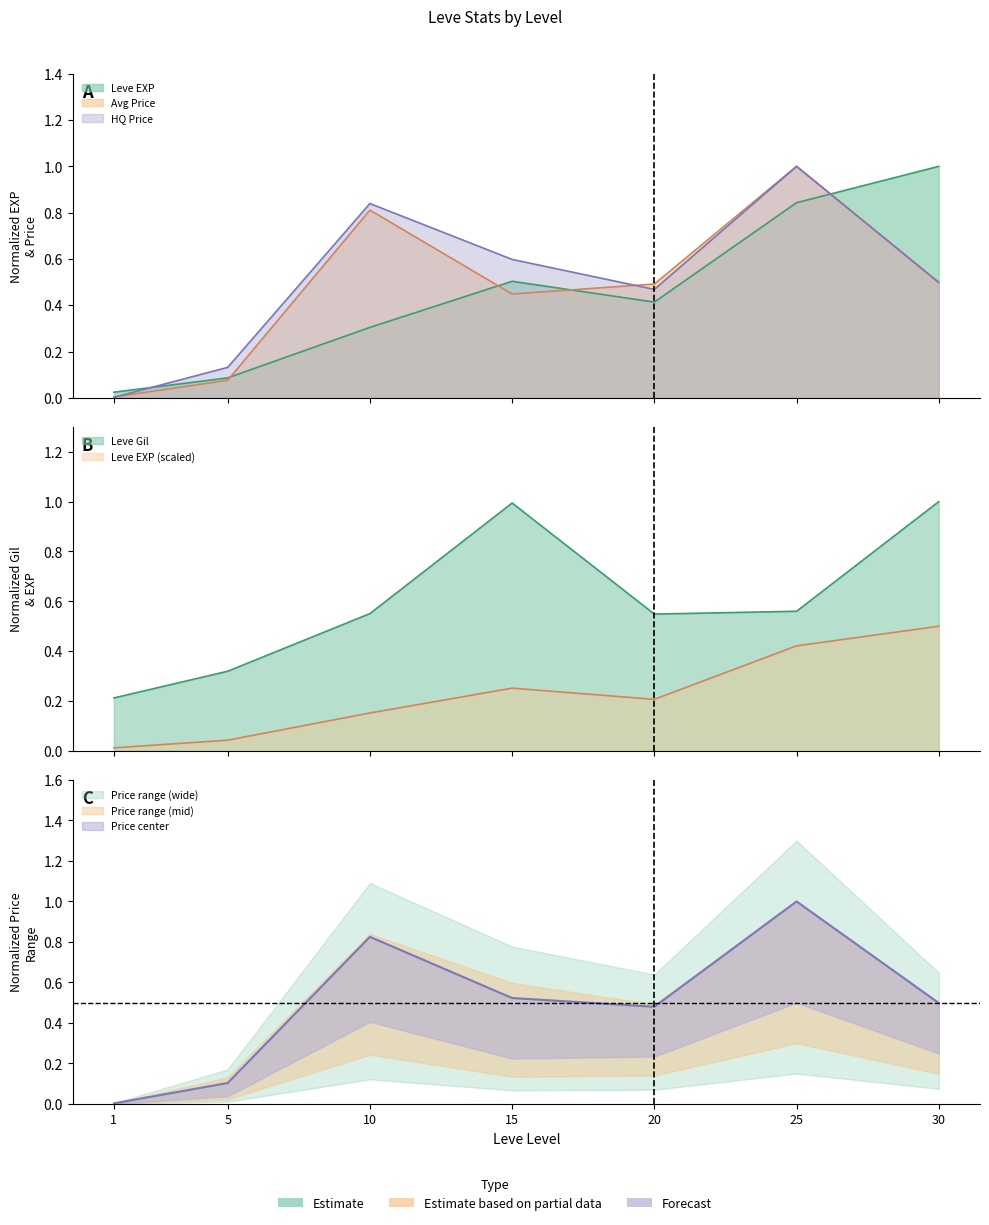

What is the difference between the highest and lowest values at 30?

0.5